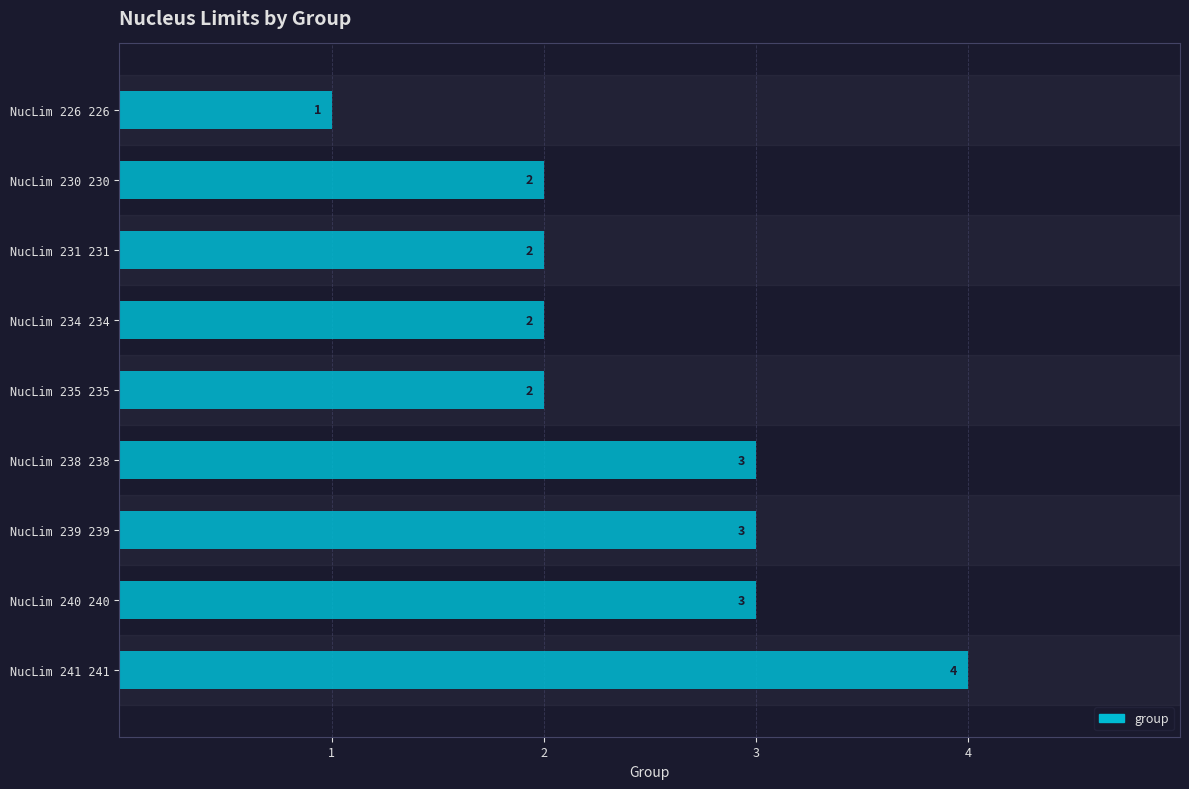

The chart shows a value of 1 at NucLim 226 226. True or false?

True